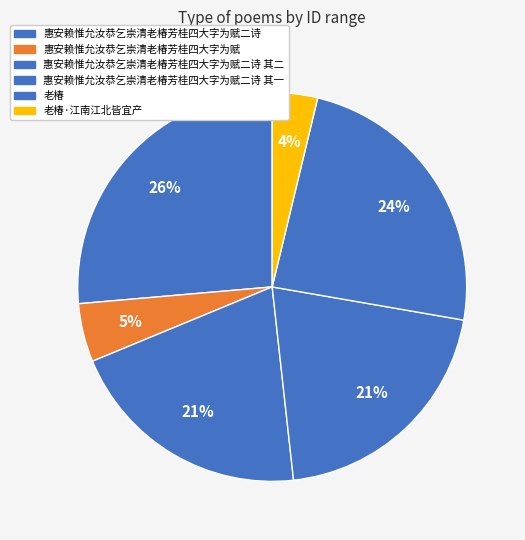

What percentage is the 惠安赖惟允汝恭乞崇清老椿芳桂四大字为赋二诗 slice, to the nearest percent?

26%